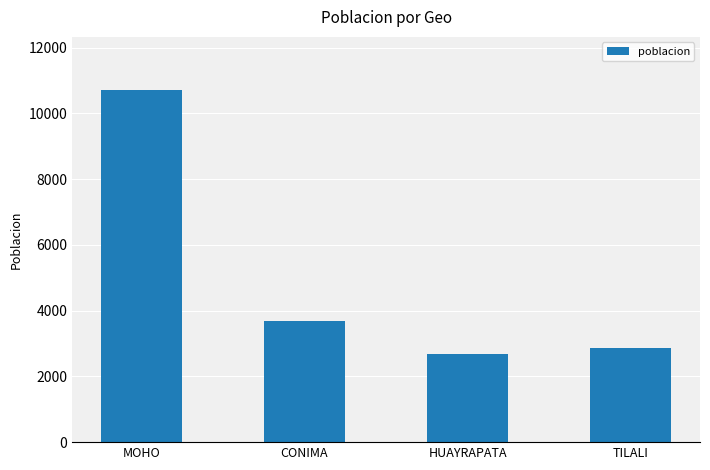

What is the greatest value displayed?

10720